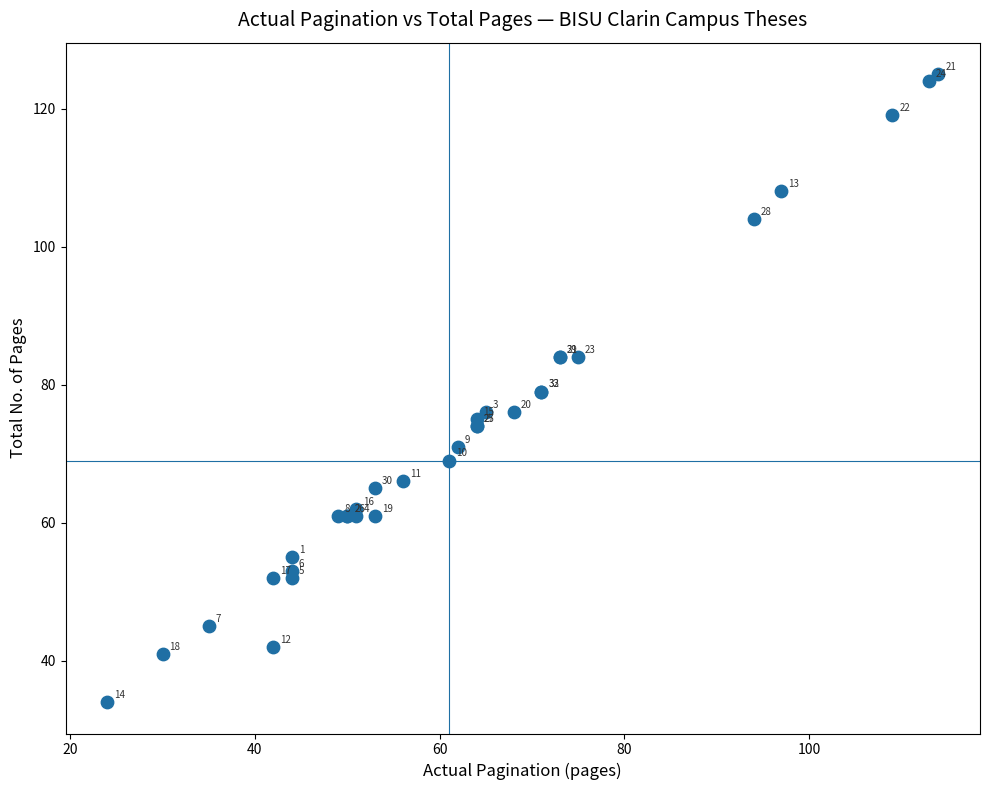

What Y value in the scatter plot is closest to 79?

79